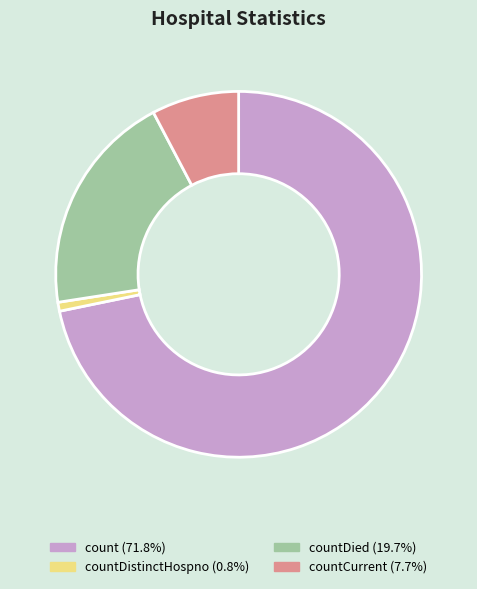

Is there any slice that represents more than half of the pie?

Yes